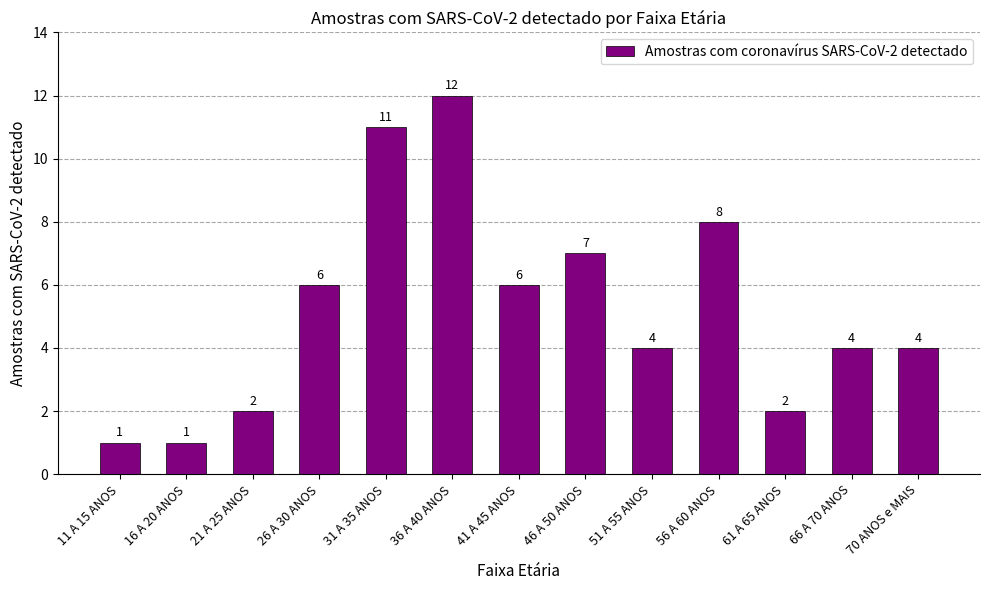

True or false: the data shows 2 at 21 A 25 ANOS.

True